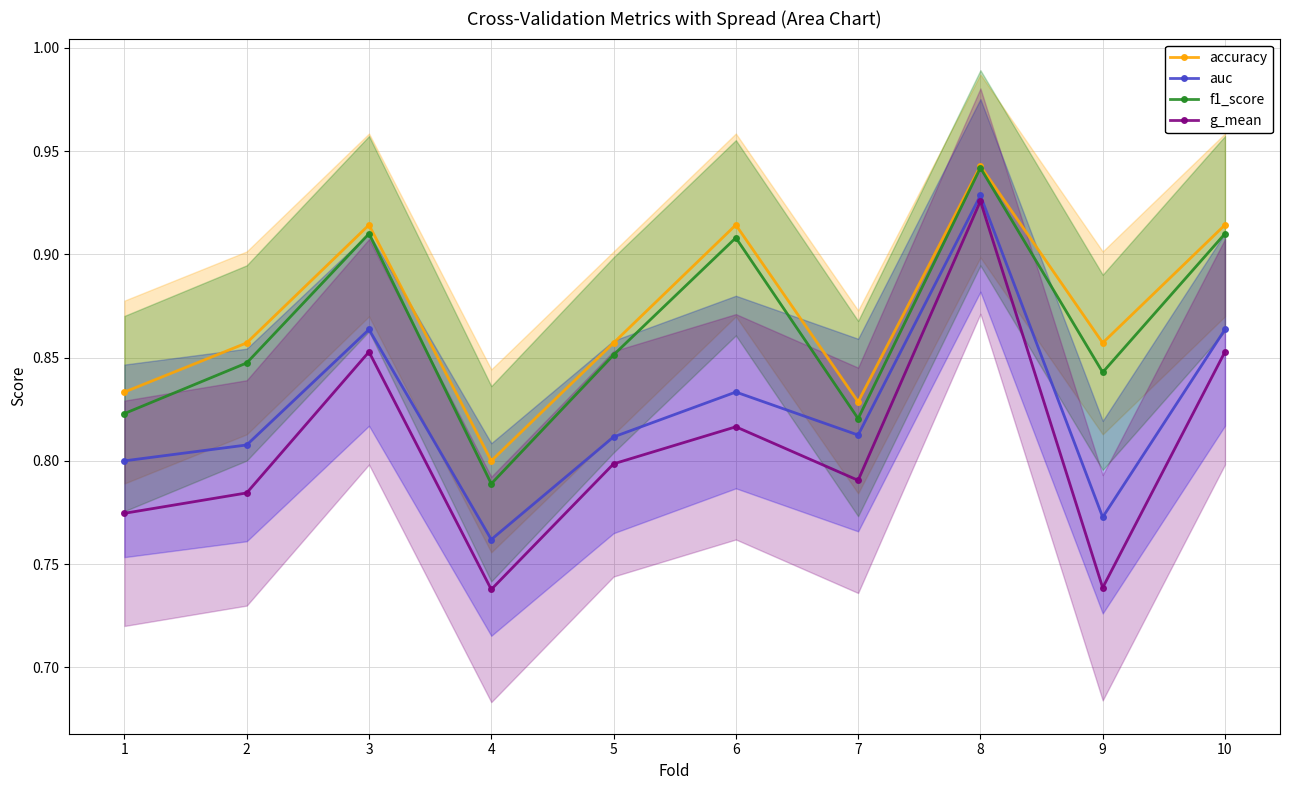

List the series in order of their peak value, lowest first.

g_mean, auc, f1_score, accuracy